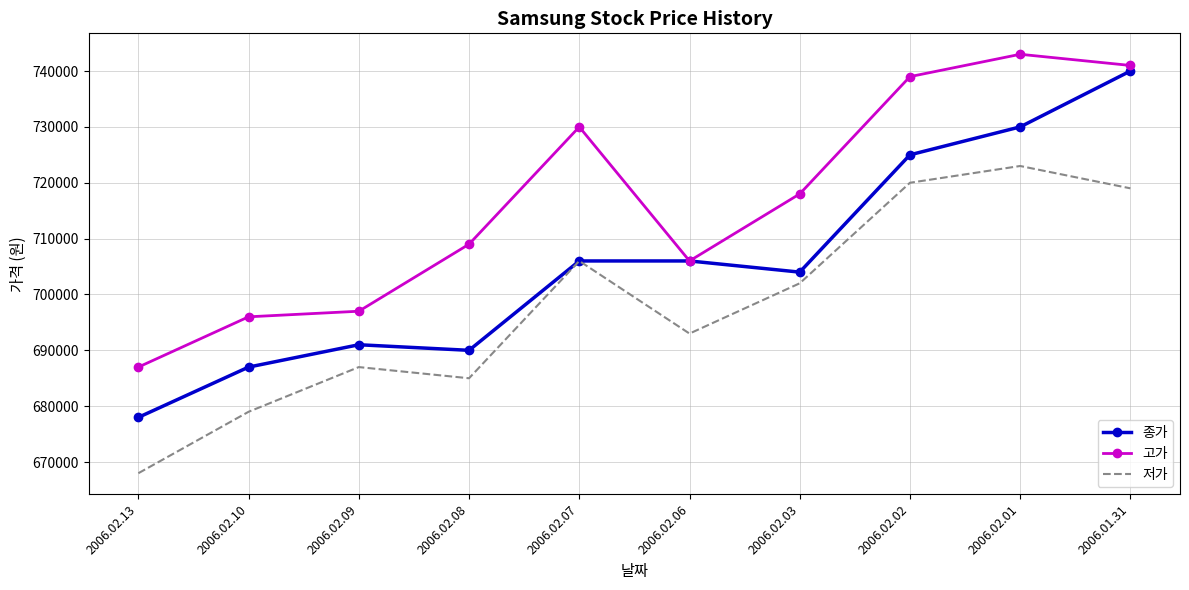

Which series has the largest range (max minus min)?

종가